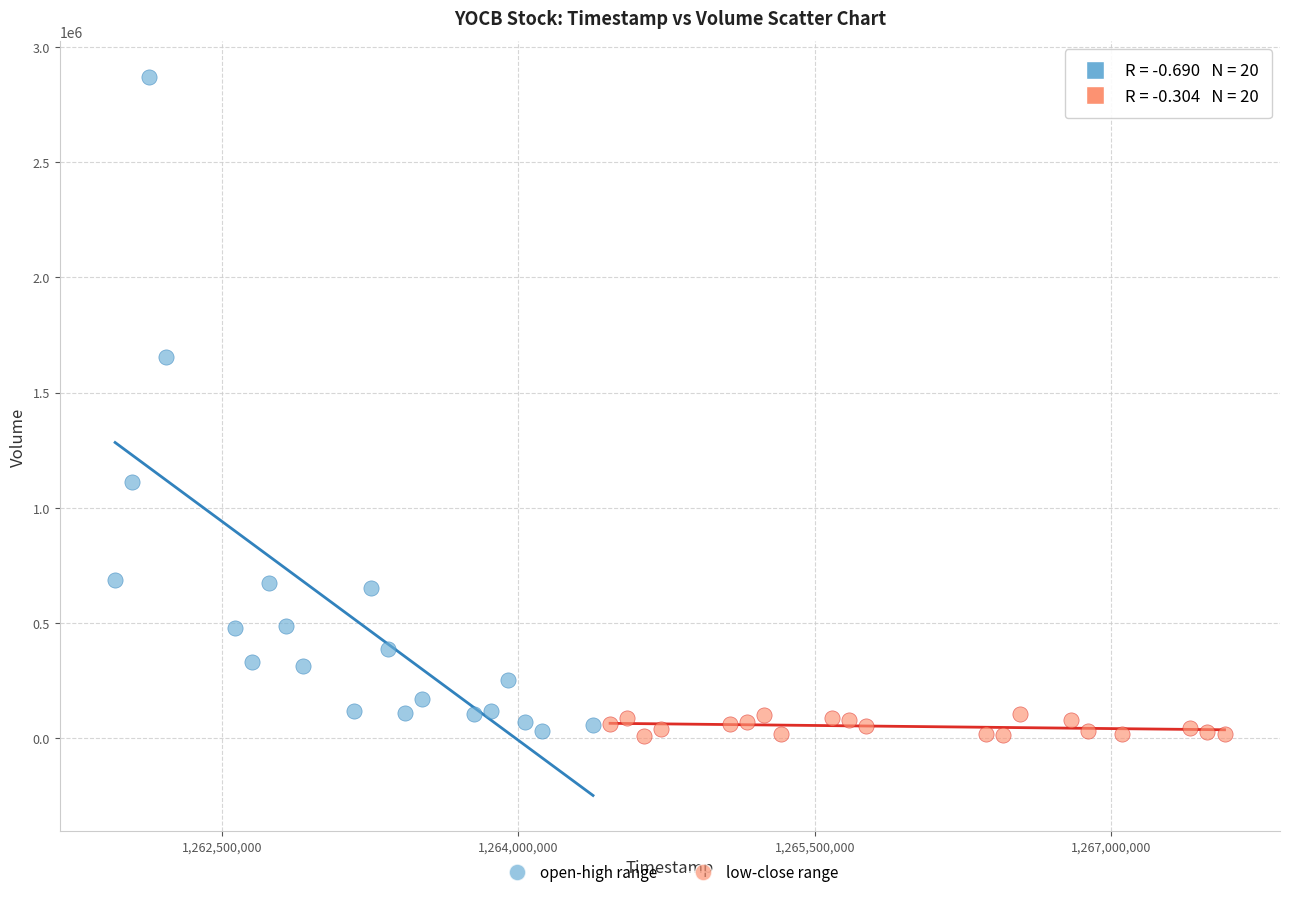

Which series has the largest Y range (max minus min)?

open-high range